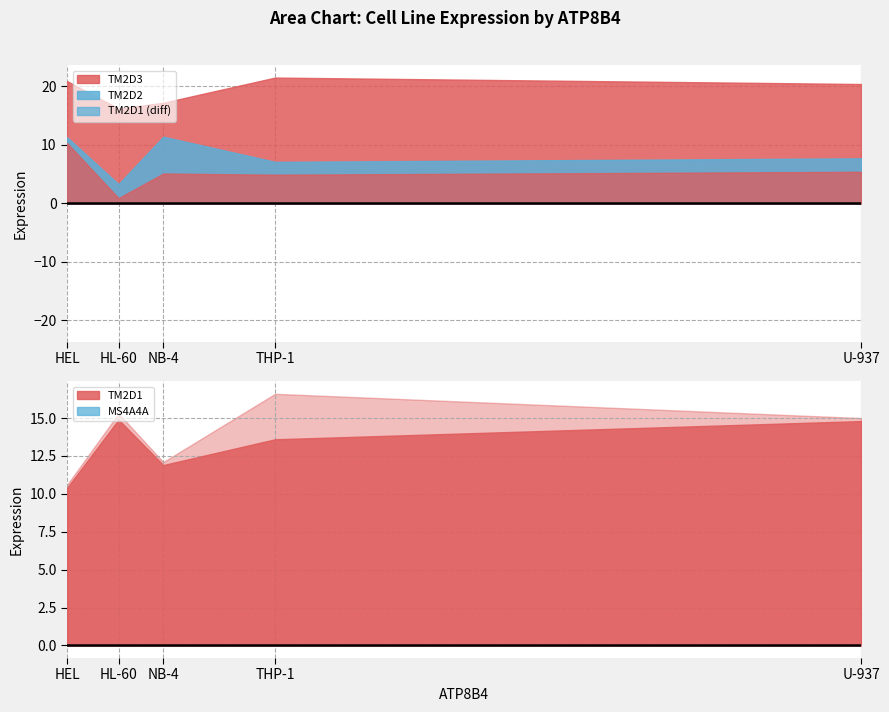

List the series in order of their overall mean, highest first.

TM2D3, TM2D1, TM2D2, MS4A4A